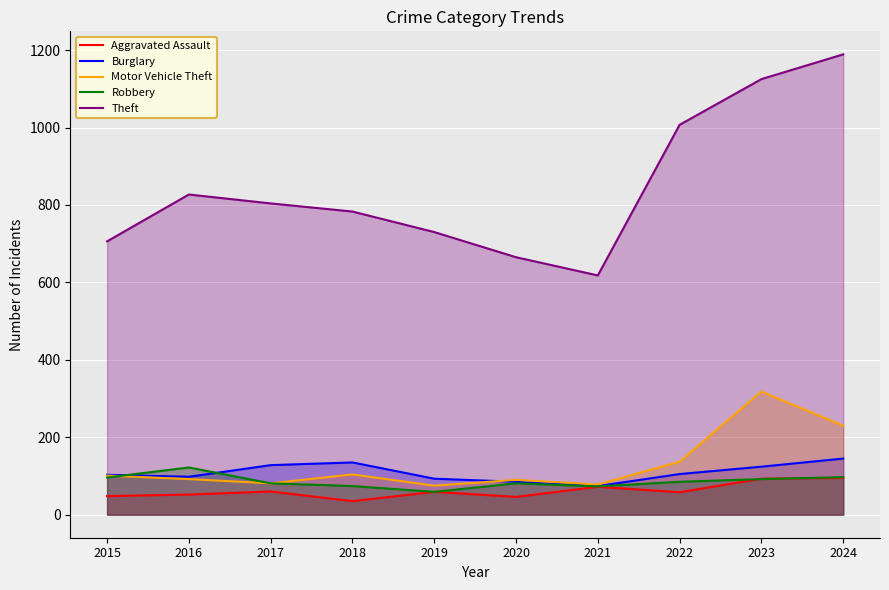

How many categories are shown in the chart?

10